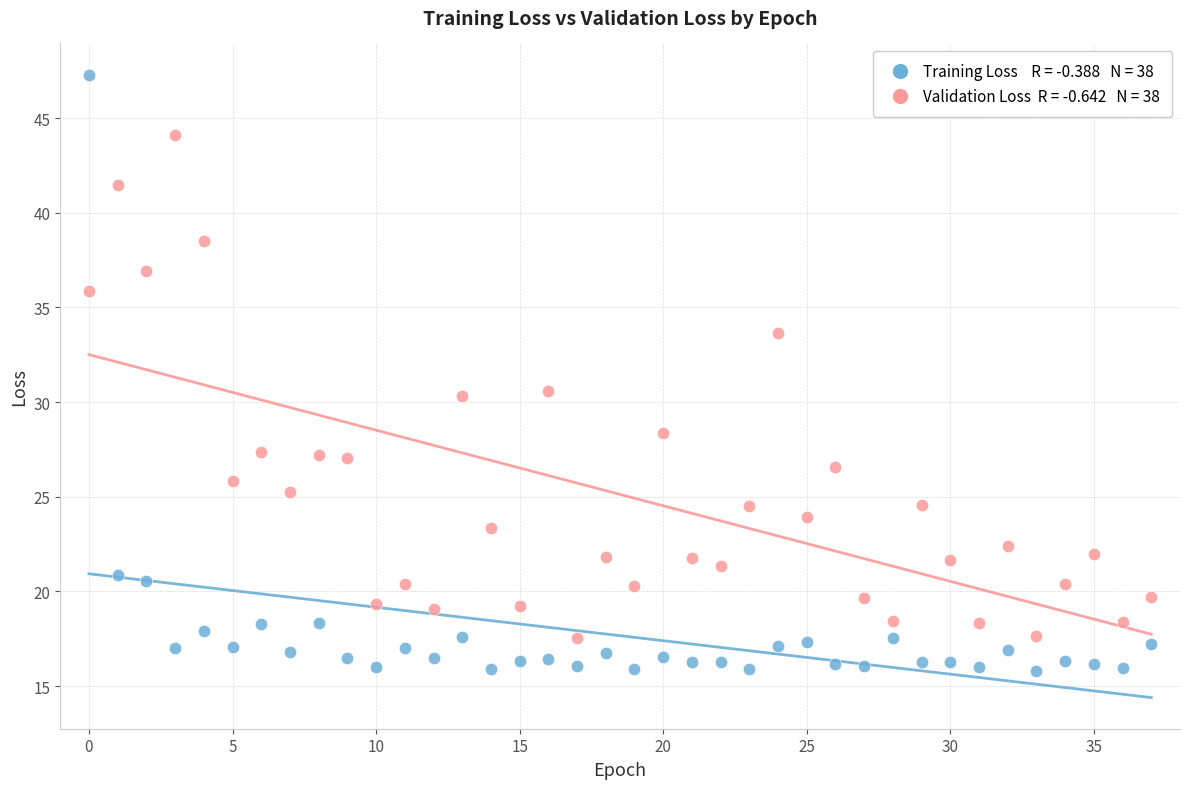

Across all data points, what is the range of Y values (max minus min)?

31.5